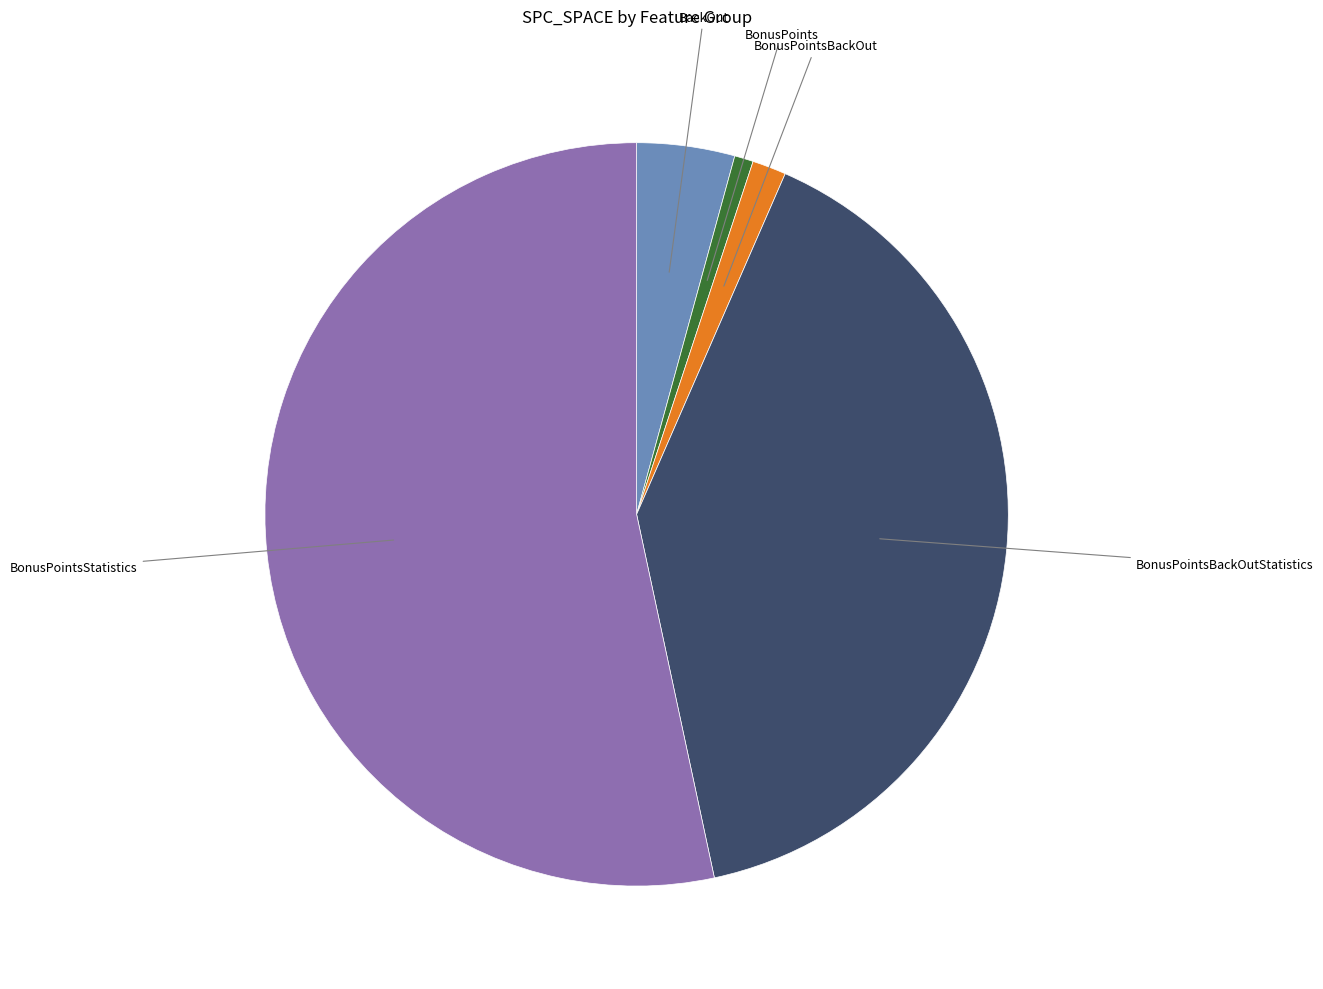

How many slices are in this pie chart?

5